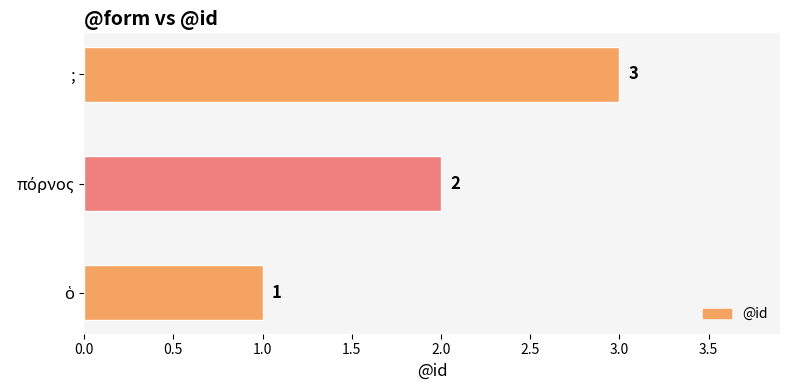

How many data points does each series have?

3